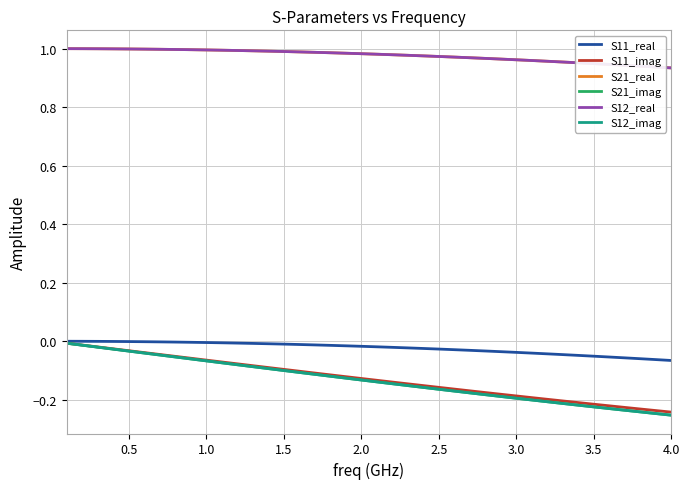

What is the sum of all S12_real values?

39.1